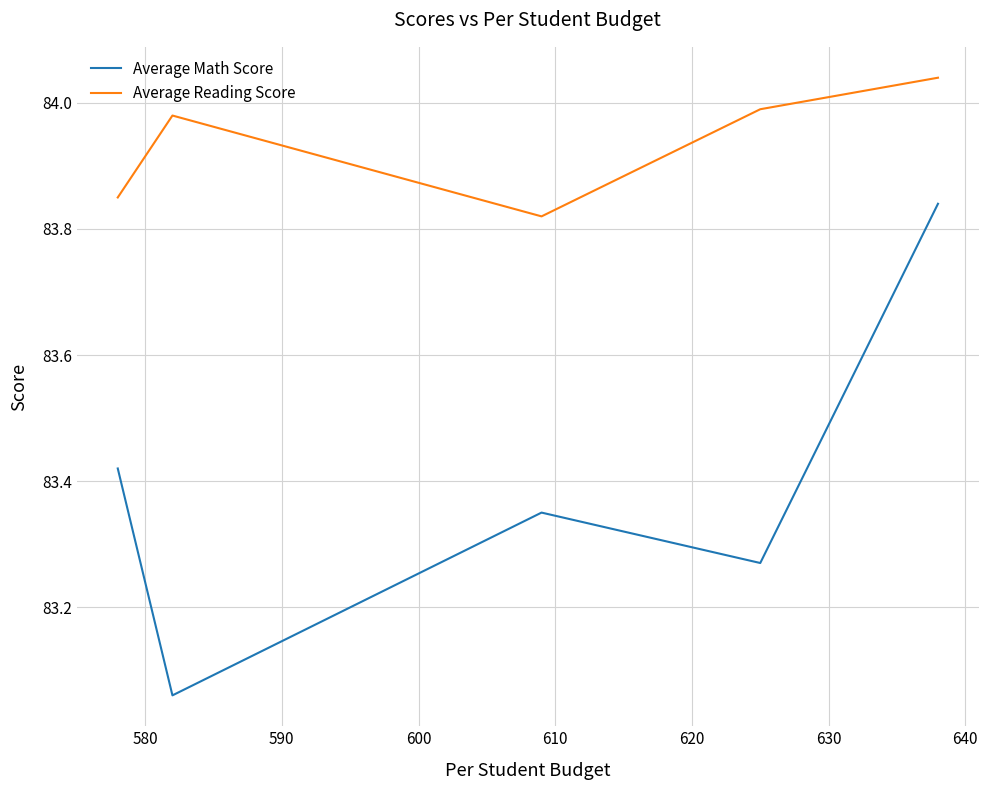

Which series has the widest spread of values?

Average Math Score